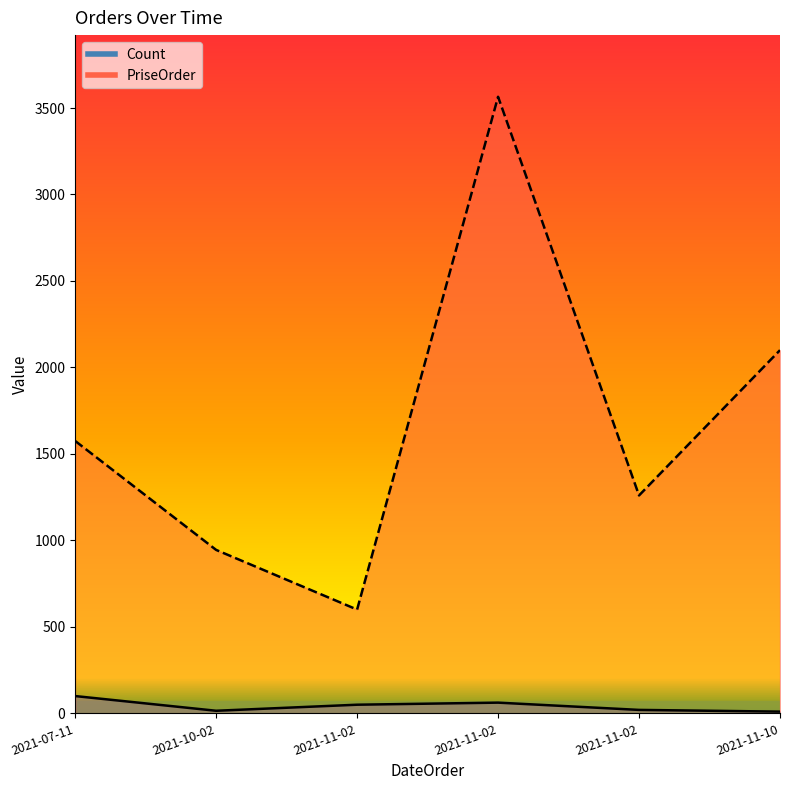

Between 2021-11-02 and 2021-11-02, which series saw the biggest shift?

PriseOrder